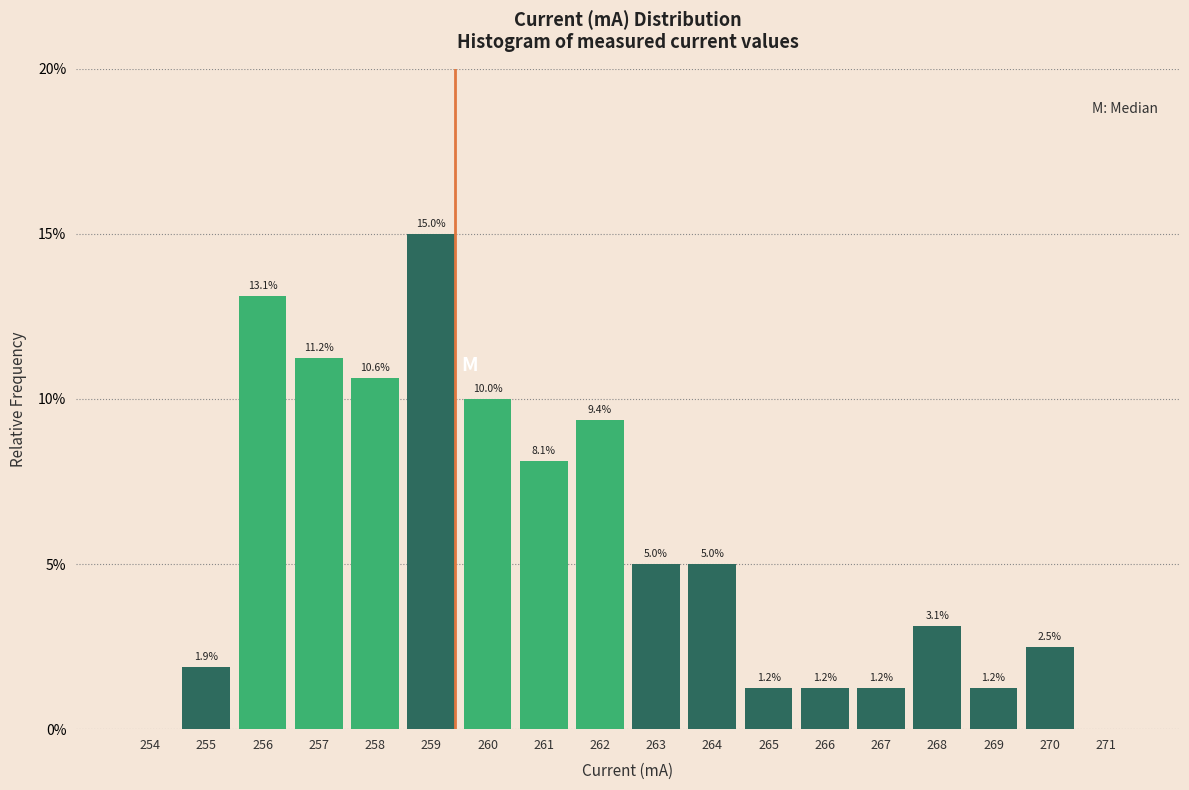

At which label does the data first exceed 5?

256